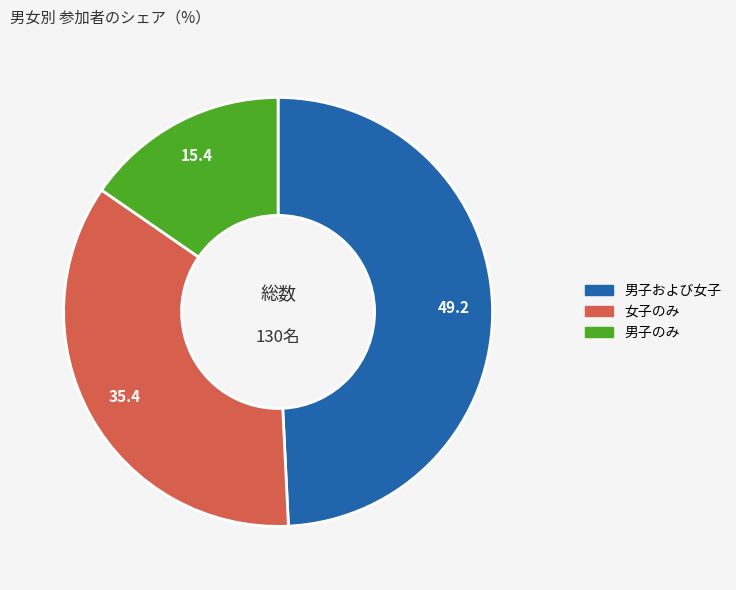

Is 女子のみ the majority of the pie?

No